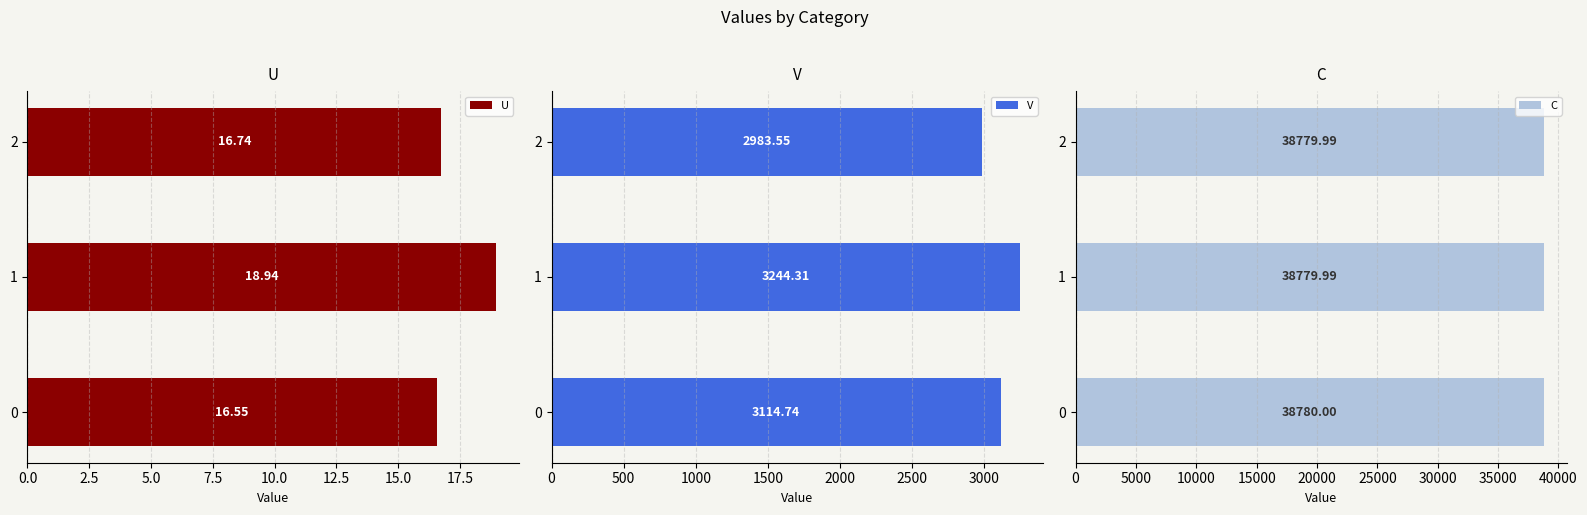

Rank the categories by U value from highest to lowest.

1, 2, 0